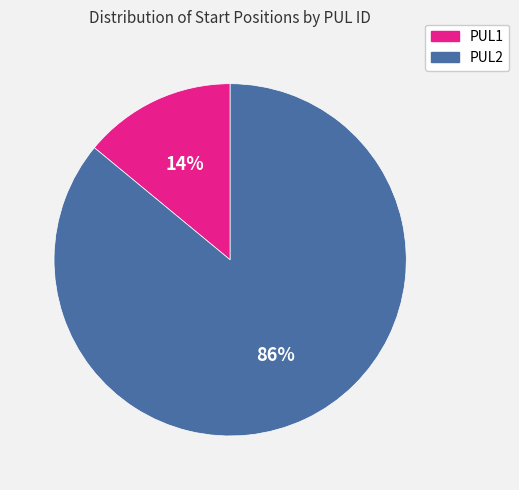

Approximately how many times larger is the value at PUL2 compared to PUL1?

6.1